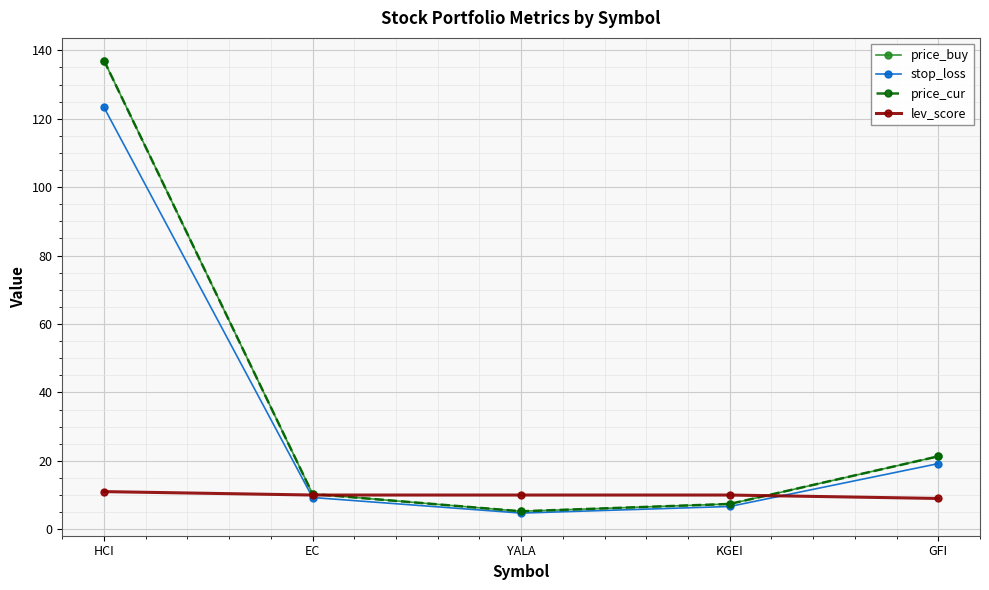

Which series has the widest spread of values?

price_buy